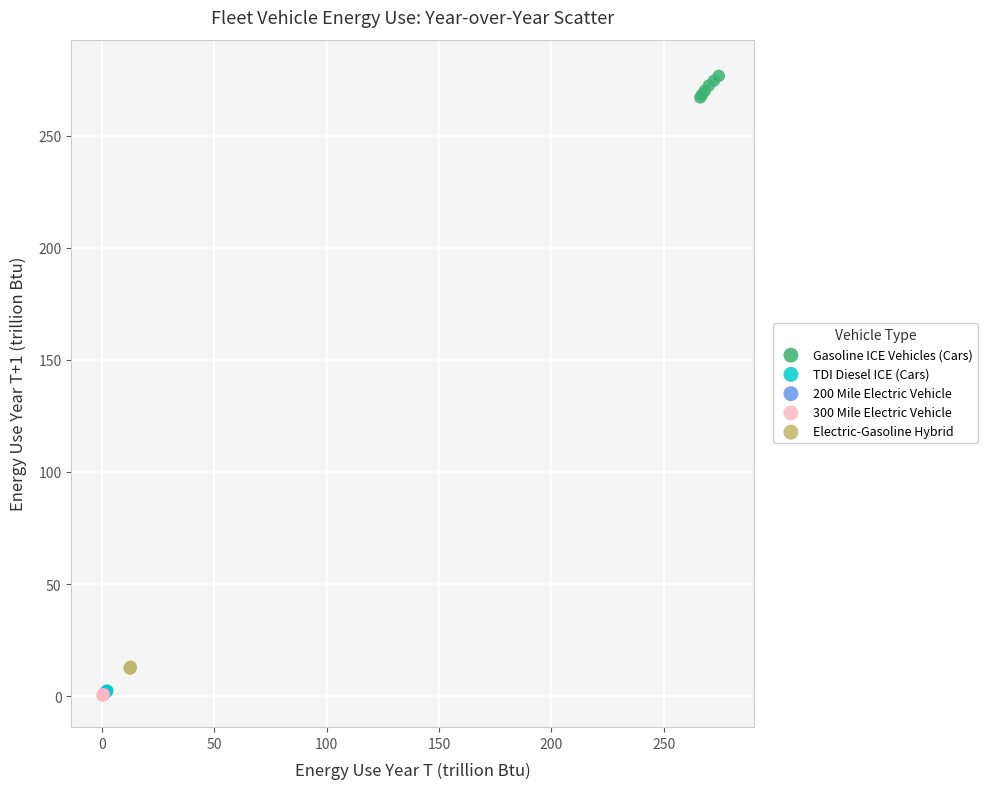

Which series contains the highest Y value?

Gasoline ICE Vehicles (Cars)